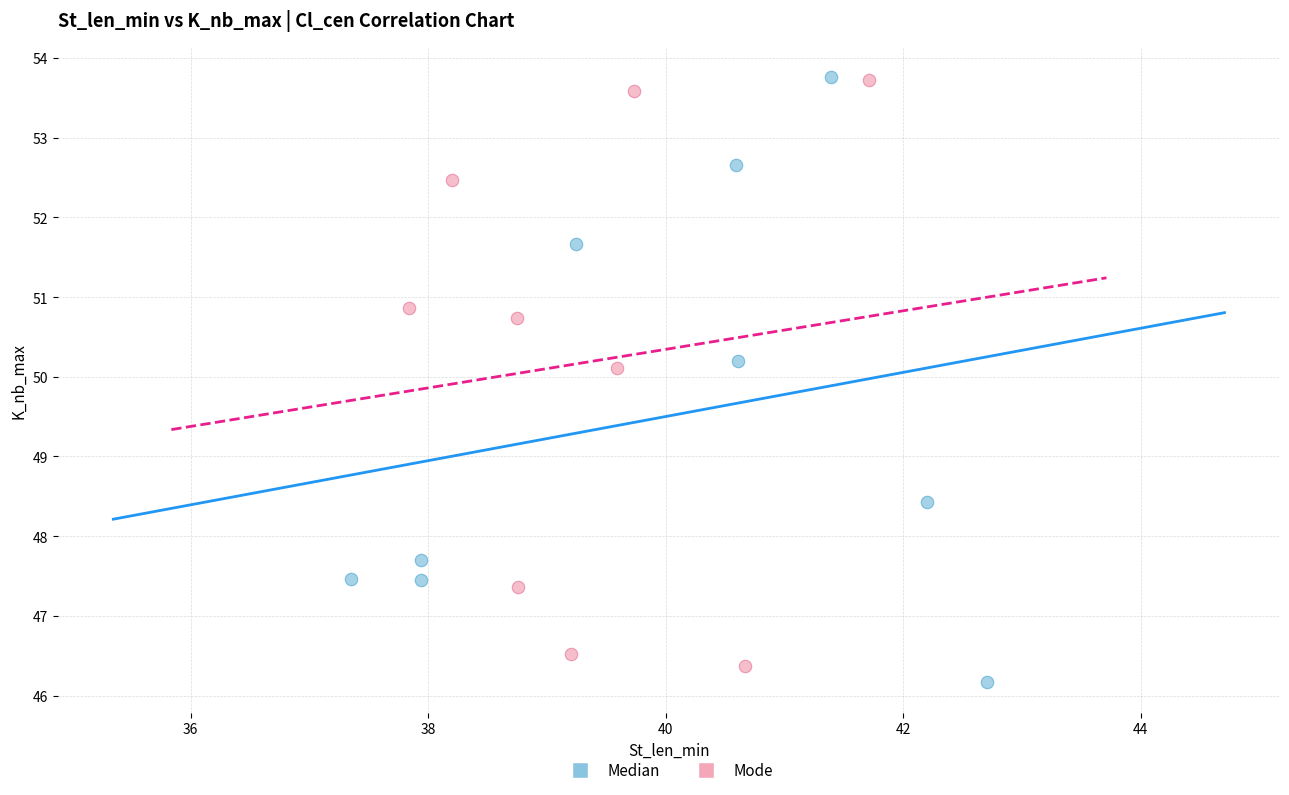

Which series reaches the minimum Y coordinate?

Median